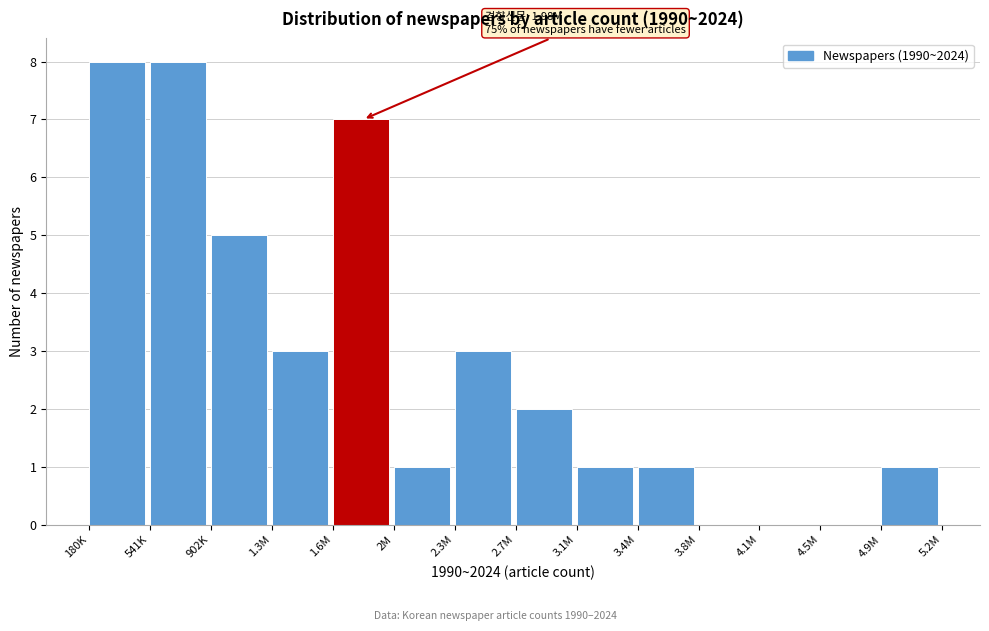

Reading left to right, extract all data points from this chart.

180K=8	541K=8	902K=5	1.3M=3	1.6M=7	2M=1	2.3M=3	2.7M=2	3.1M=1	3.4M=1	3.8M=0	4.1M=0	4.5M=0	4.9M=1